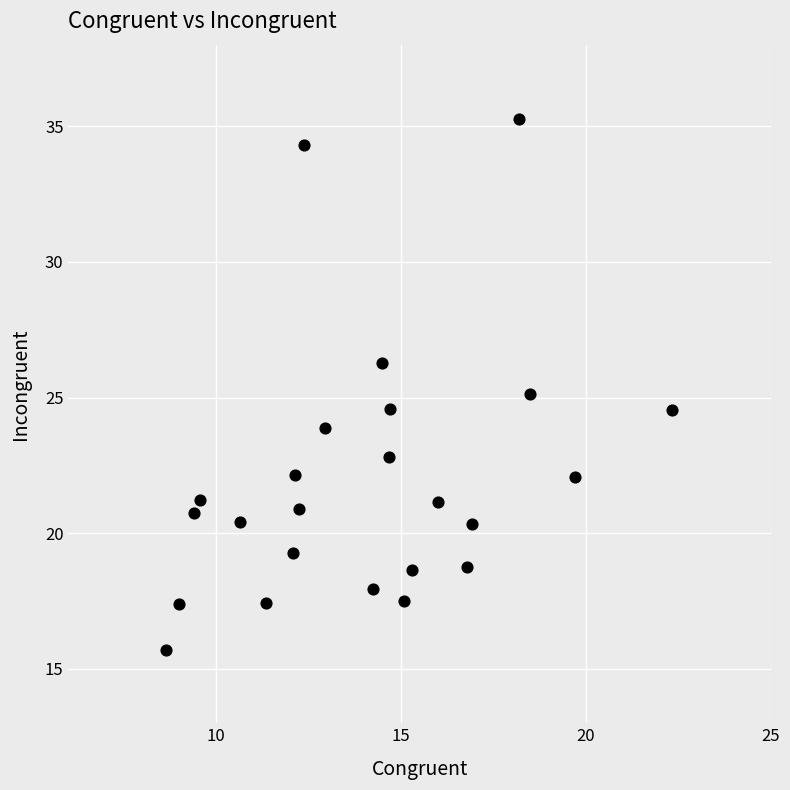

What is the range of Y values (max minus min)?

19.6